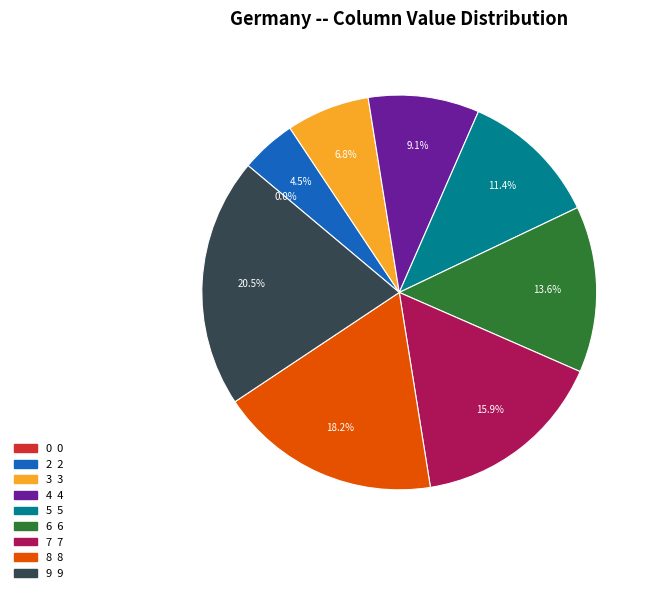

True or false: 7 accounts for 16% of the total.

True